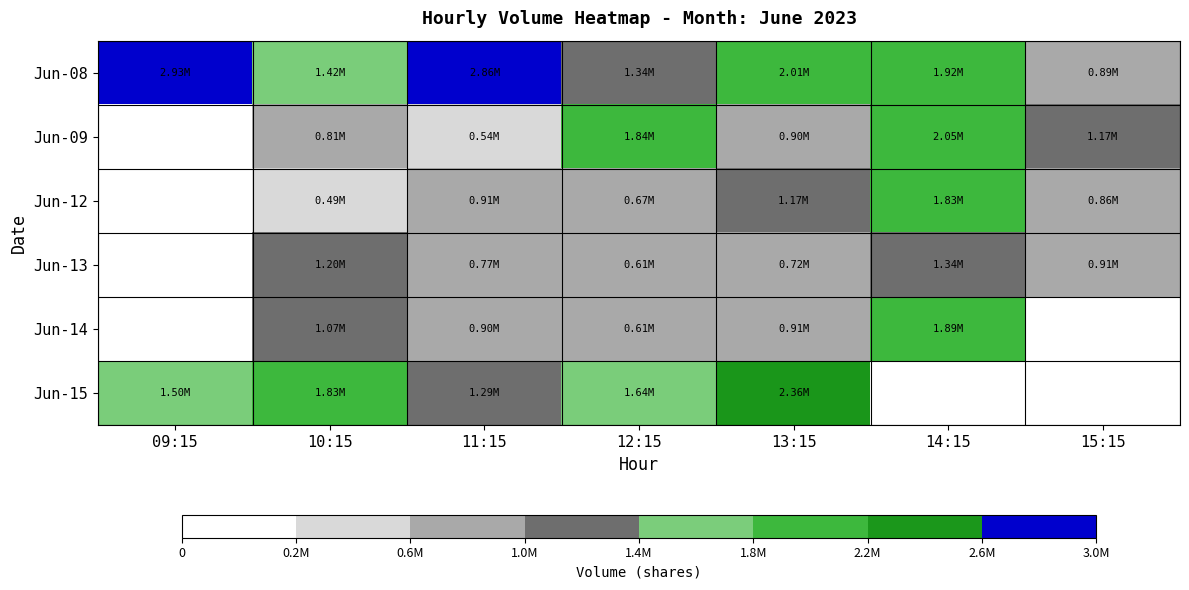

Which series has the largest total across all categories?

Jun-08